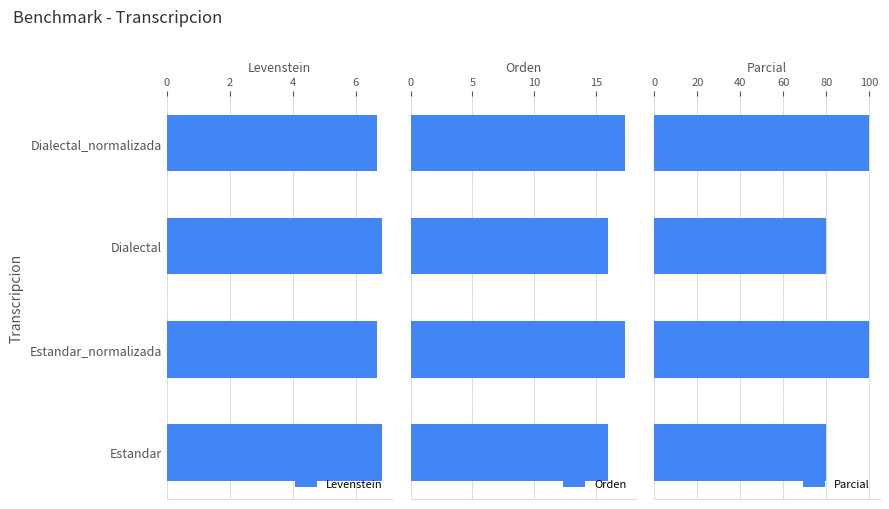

What are all the series names shown in the legend?

Levenstein, Orden, Parcial